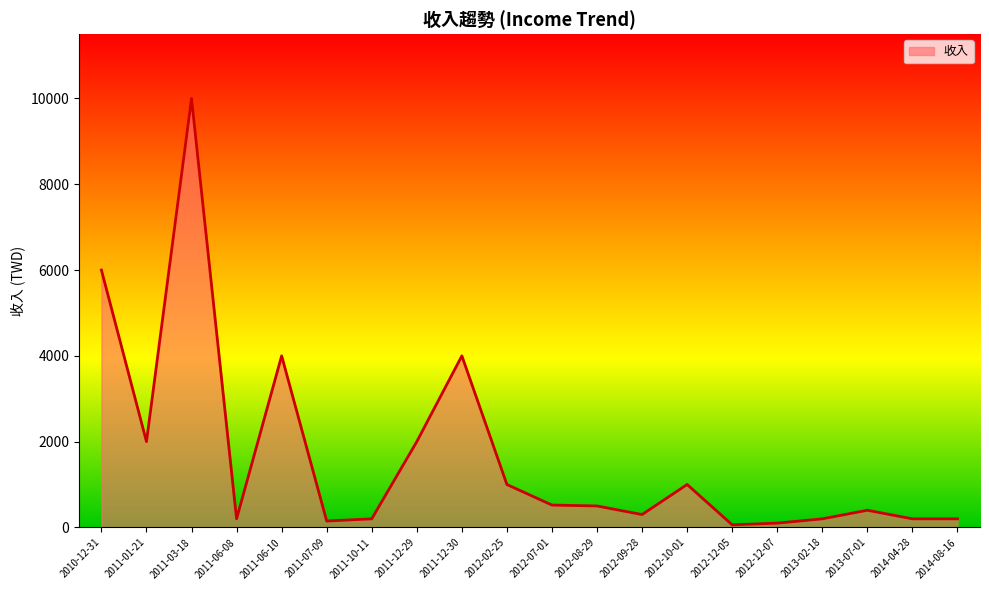

What is the average value?

1652